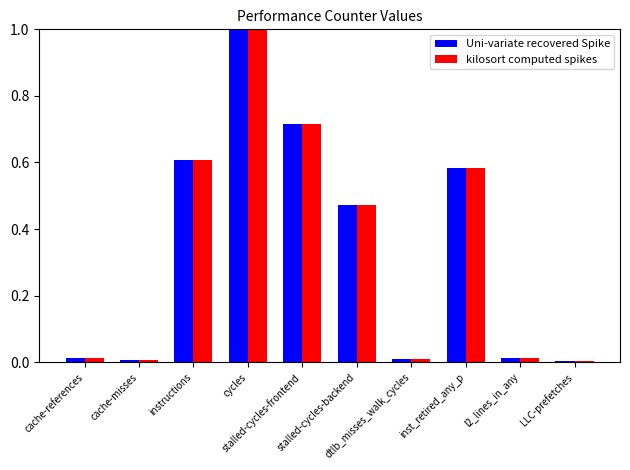

What is the difference between the maximum and second lowest values in the Uni-variate recovered Spike series?

1.0